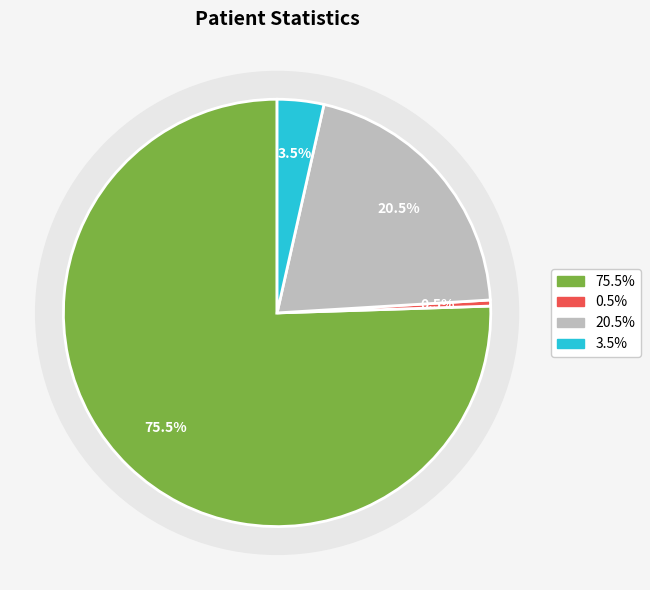

True or false: countDied accounts for 7% of the total.

False